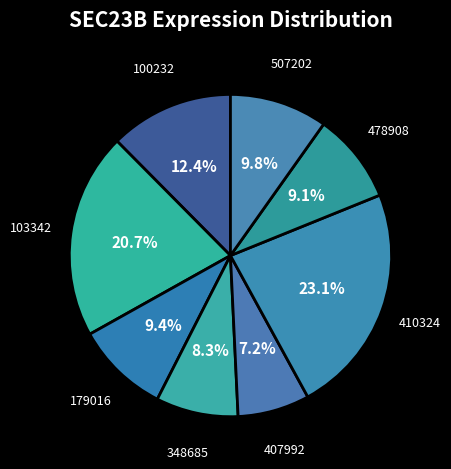

What is the ratio of the value at 507202 to the value at 103342?

0.5